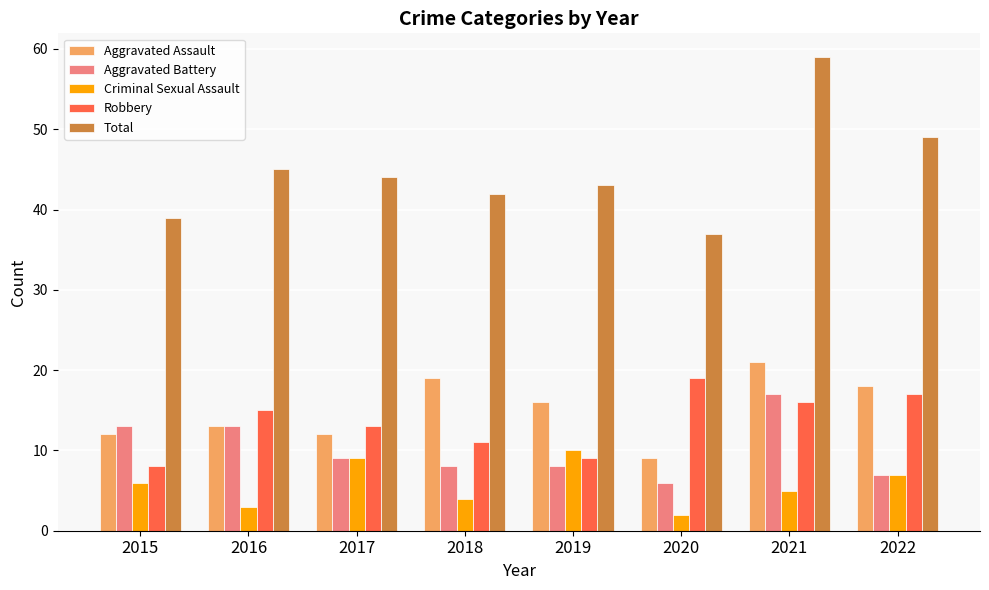

Reading left to right, transcribe all the data shown in this chart.

Aggravated Assault: 2015=12	2016=13	2017=12	2018=19	2019=16	2020=9	2021=21	2022=18
Aggravated Battery: 2015=13	2016=13	2017=9	2018=8	2019=8	2020=6	2021=17	2022=7
Criminal Sexual Assault: 2015=6	2016=3	2017=9	2018=4	2019=10	2020=2	2021=5	2022=7
Robbery: 2015=8	2016=15	2017=13	2018=11	2019=9	2020=19	2021=16	2022=17
Total: 2015=39	2016=45	2017=44	2018=42	2019=43	2020=37	2021=59	2022=49